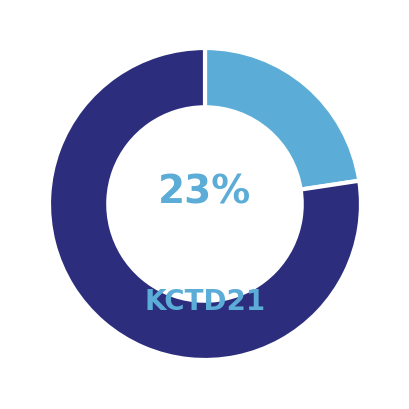

To the nearest percent, what is the average slice percentage?

50%